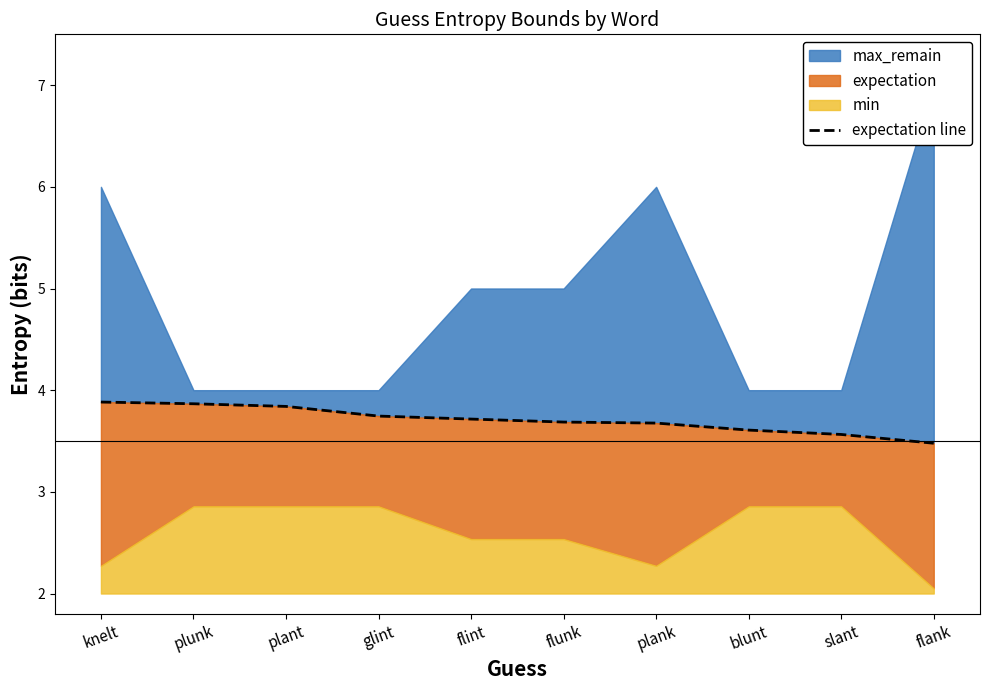

At which label is the value closest to 3?

flank